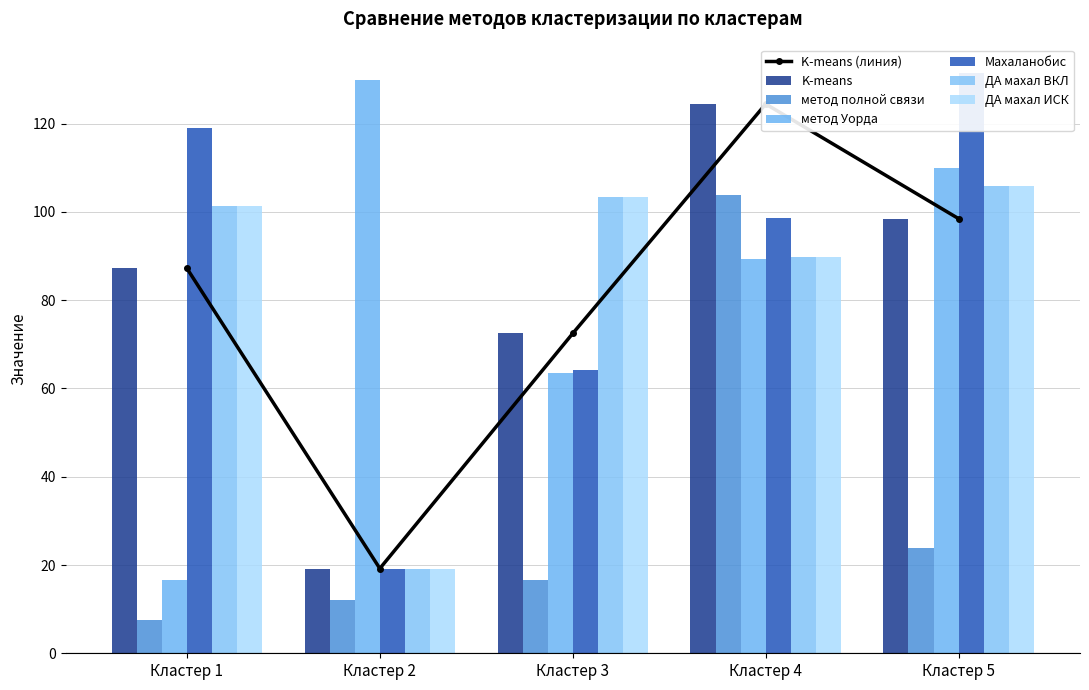

Is the value of ДА махал ВКЛ at Кластер 2 greater than the value of метод Уорда at Кластер 2?

No